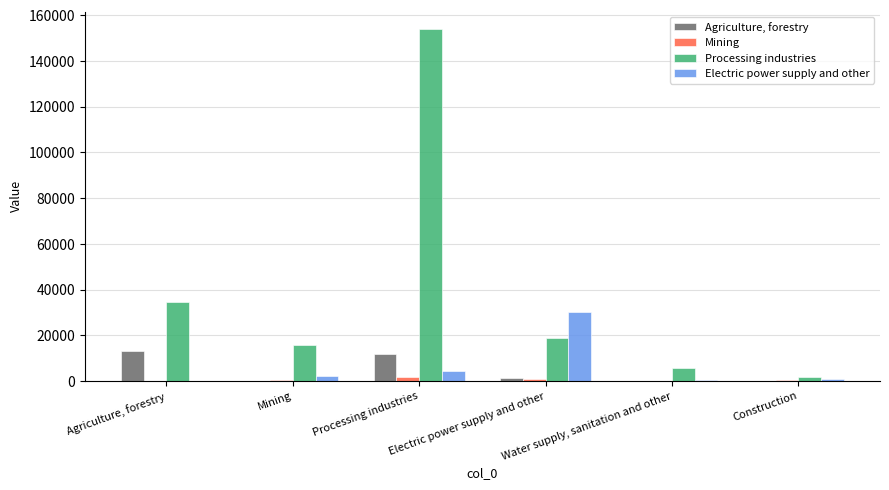

What is the maximum value shown in the chart?

153960.0